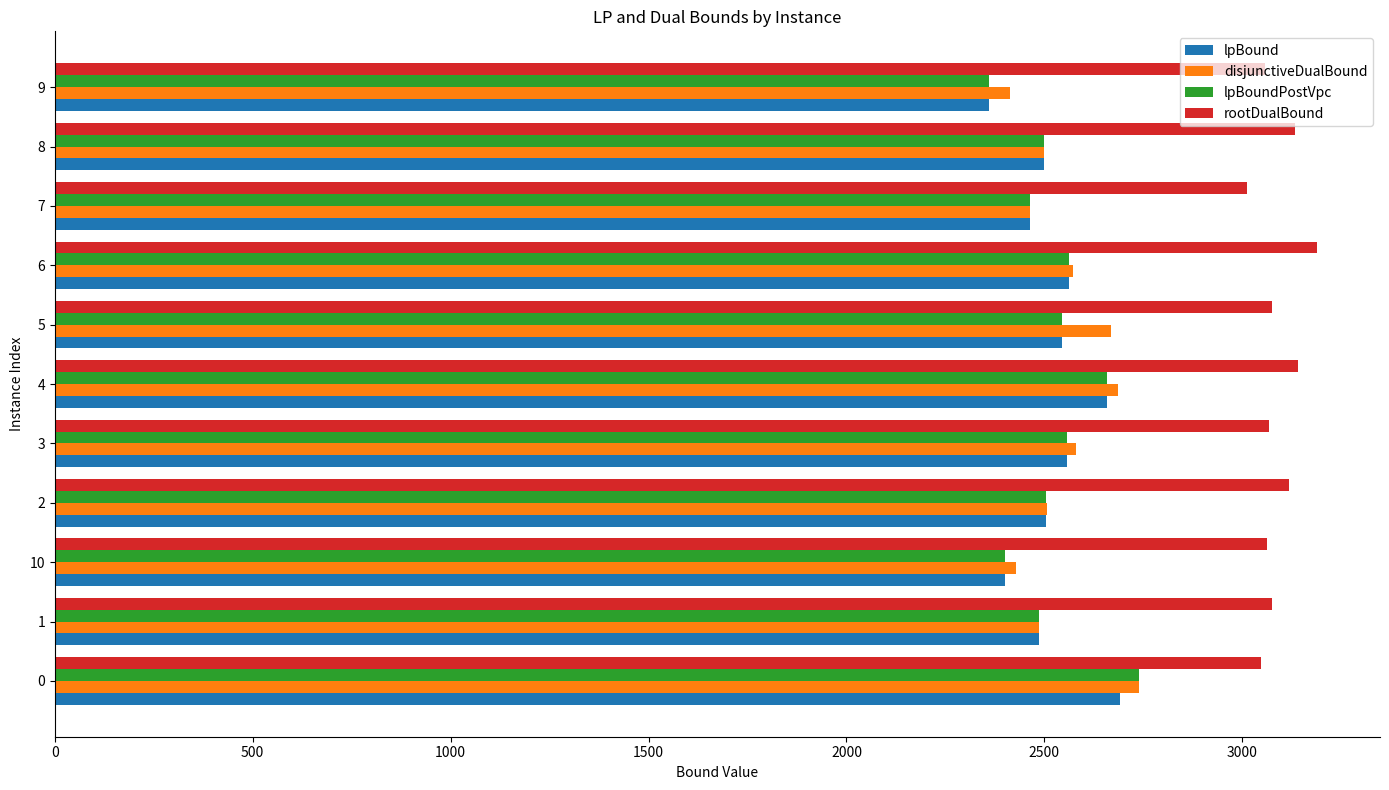

Is the value of disjunctiveDualBound at 5 greater than the value of lpBoundPostVpc at 3?

Yes